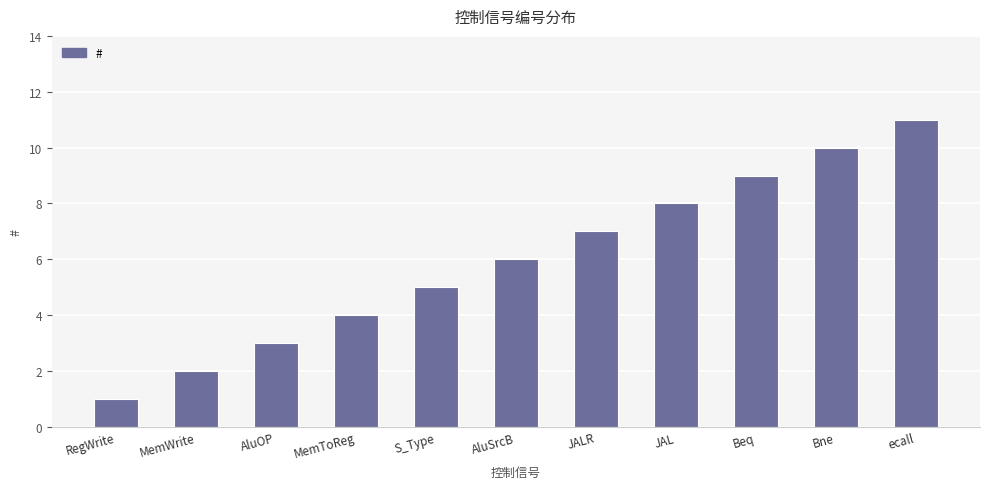

How many bars are there in total?

11